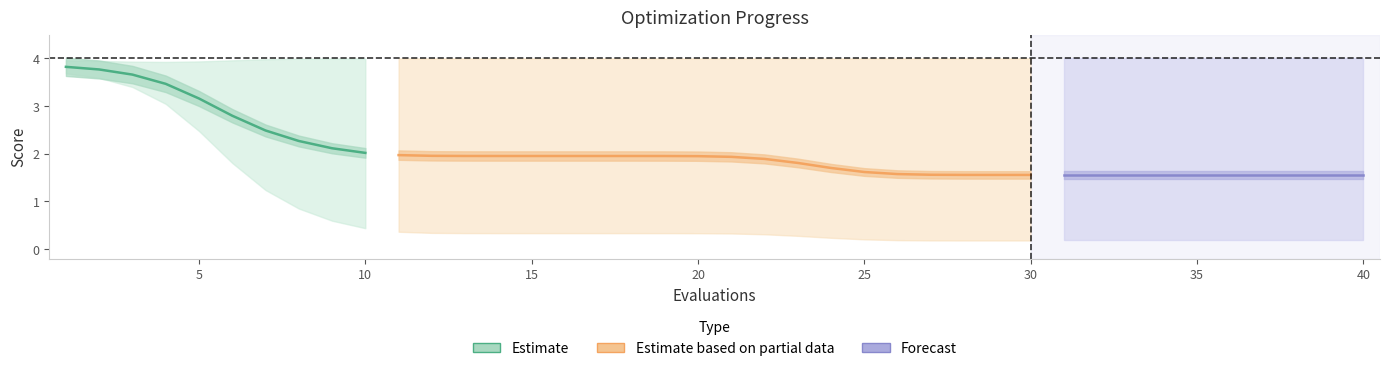

Is the value of worst at 1 greater than the value of mean at 16?

Yes